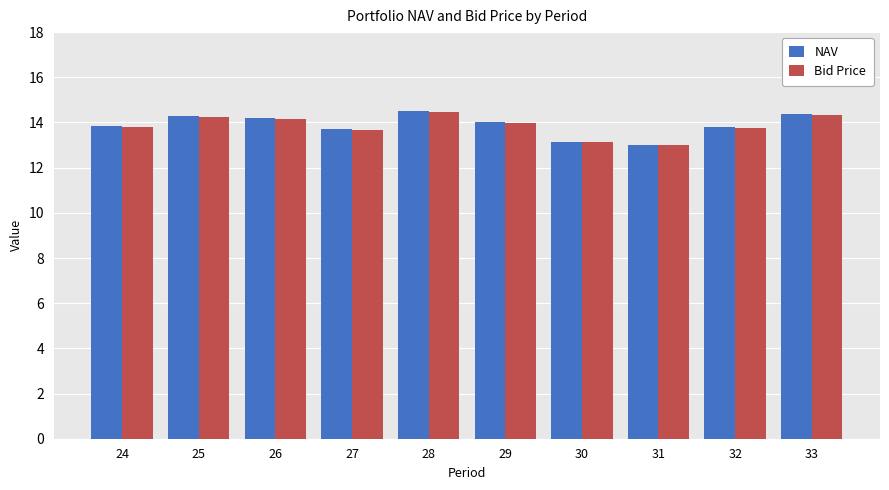

The Bid Price series shows 21.1 at 32. True or false?

False